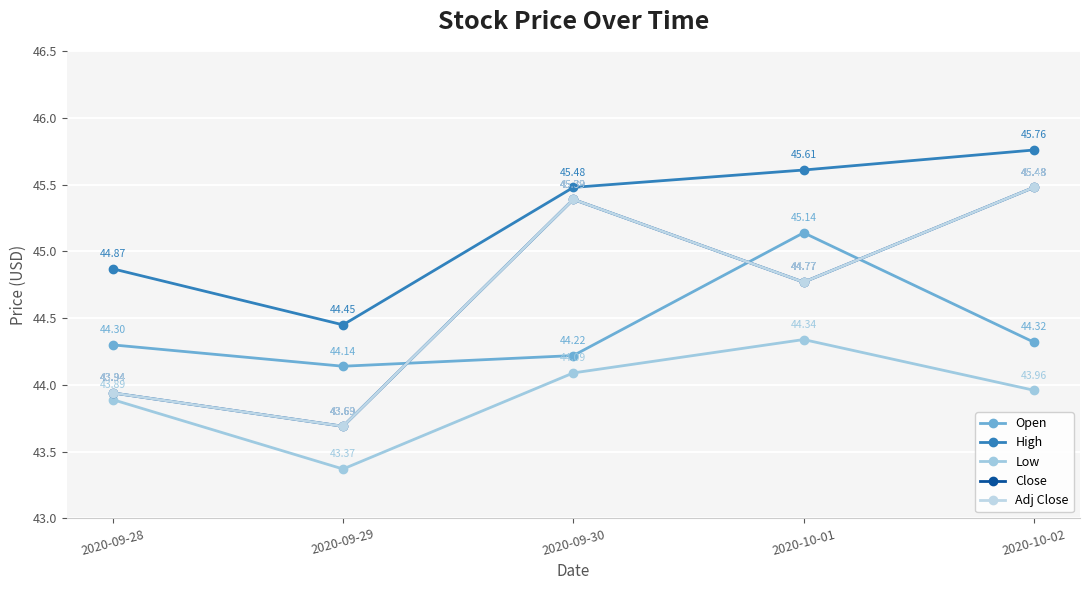

How many lines are shown in the chart?

5